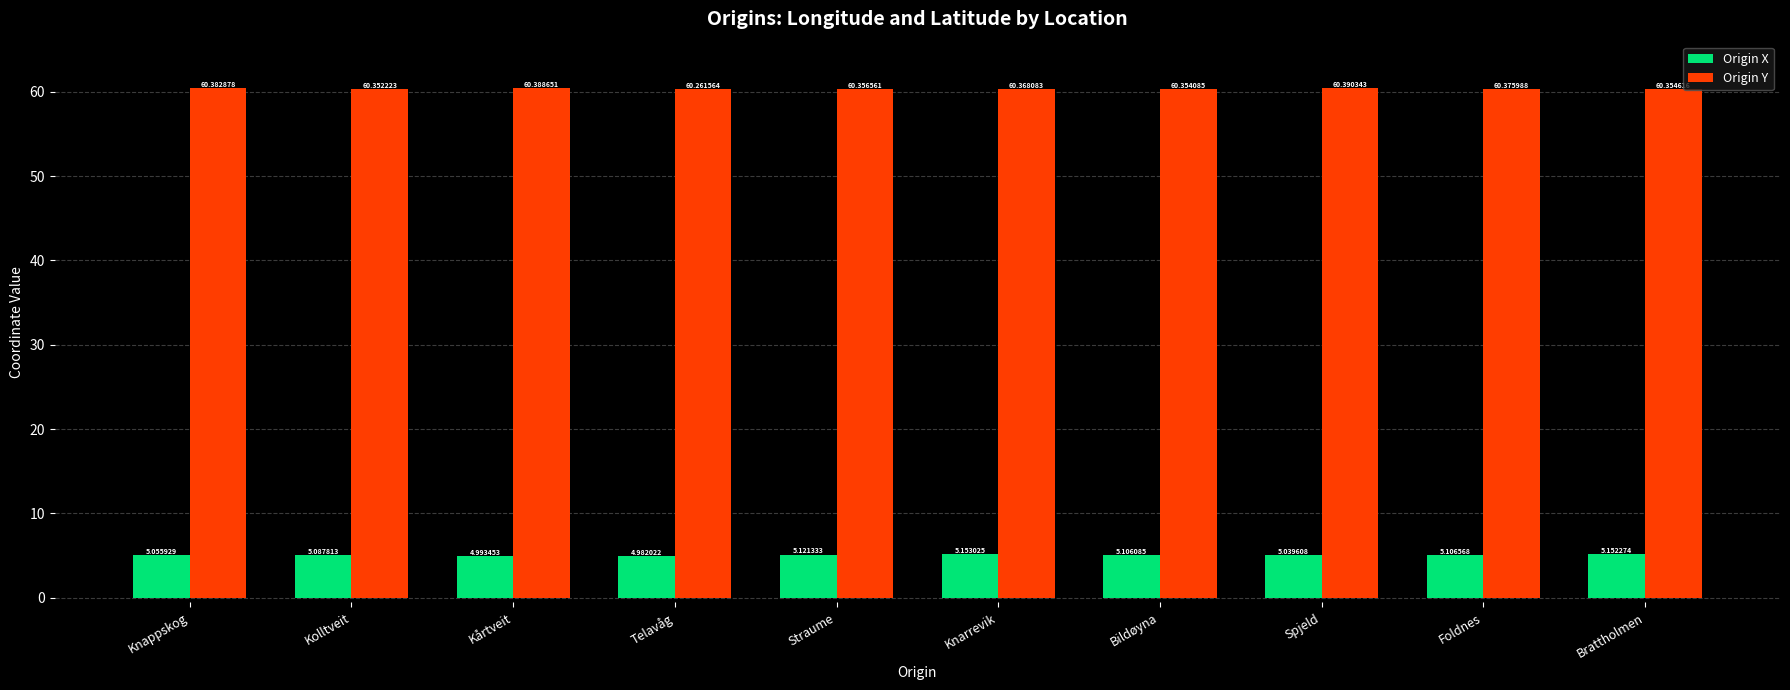

Is the value of Origin Y at Bildøyna greater than the value of Origin X at Knappskog?

Yes